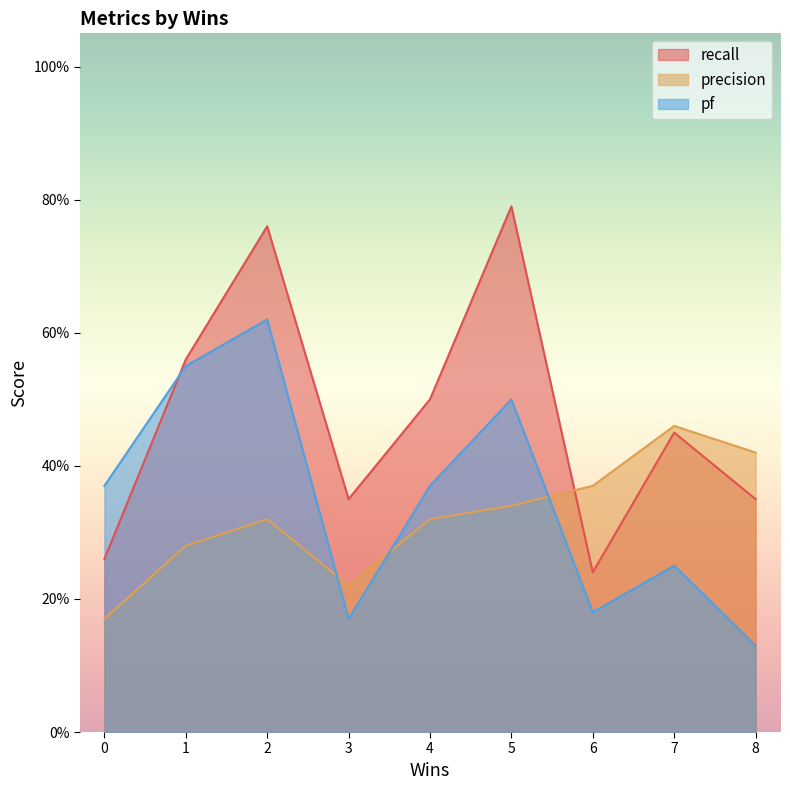

Which series has the widest spread of values?

recall